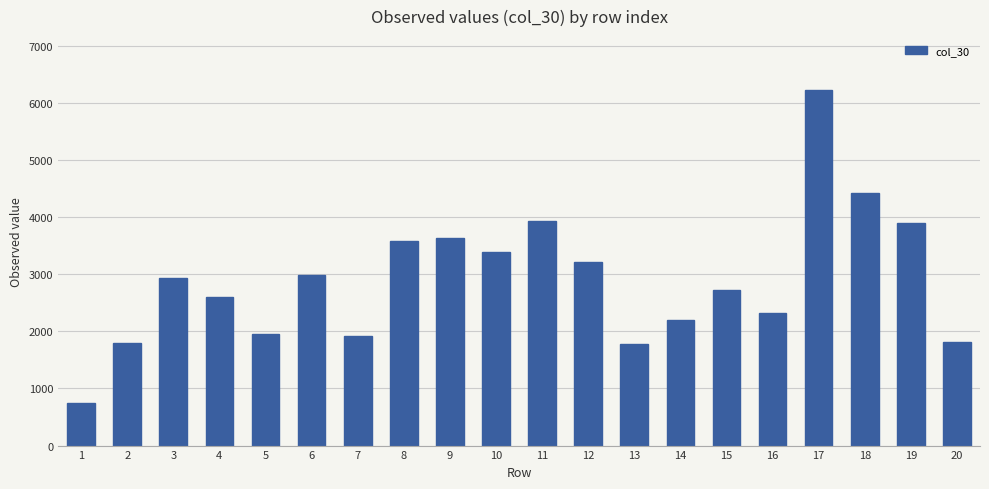

What is the minimum value shown in the chart?

740